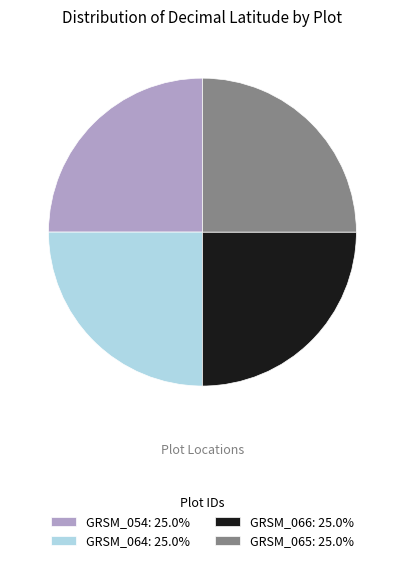

What is the ratio of the value at GRSM_065: 25.0% to the value at GRSM_064: 25.0%?

1.0